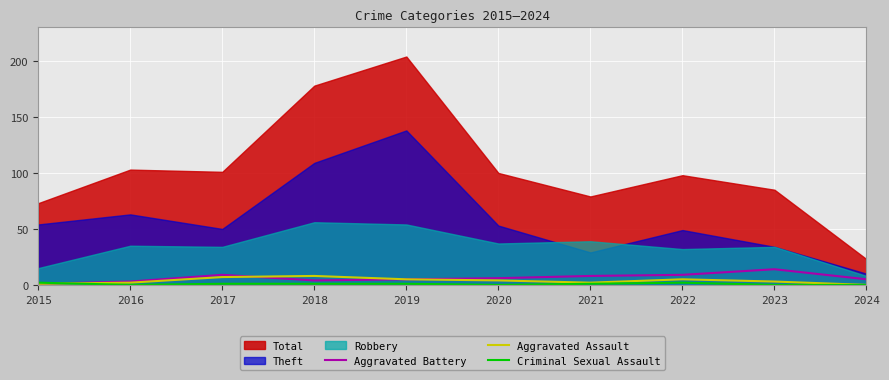

What is the sum of the Aggravated Assault values at 2016 and 2020?

6